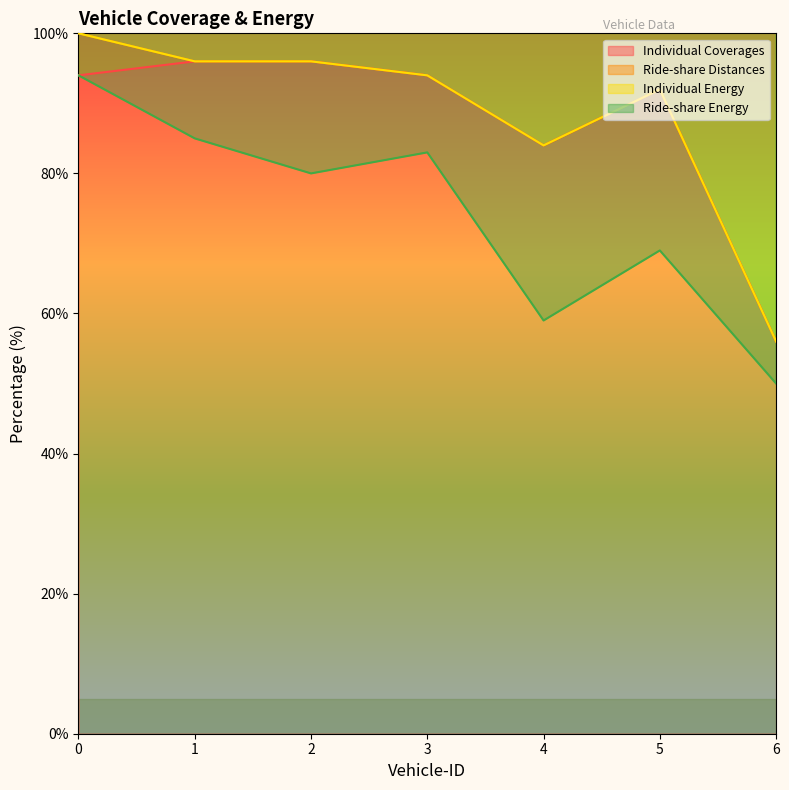

What is the difference between the Individual Energy values at 4 and 0?

16.0